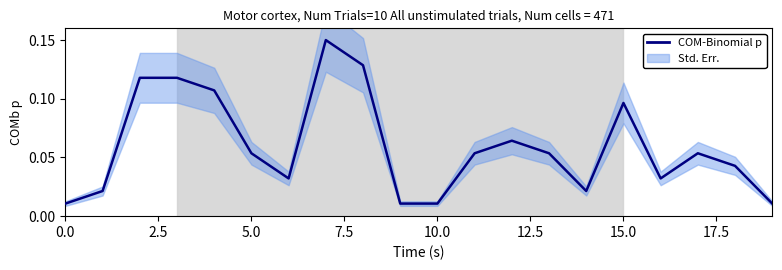

True or false: the data has more than 2 interior local peaks.

True